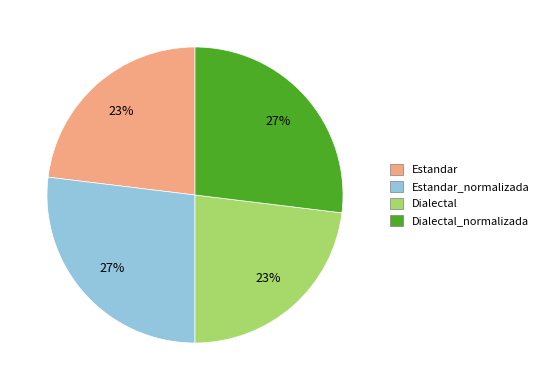

Is there a majority slice in this chart?

No